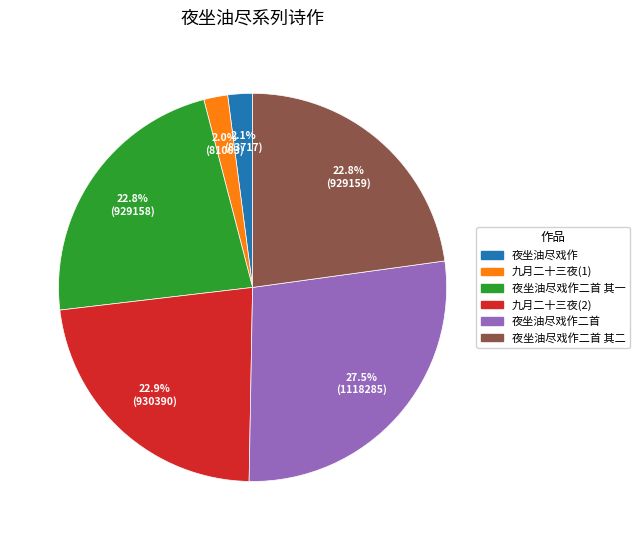

Is there any slice that represents more than half of the pie?

No